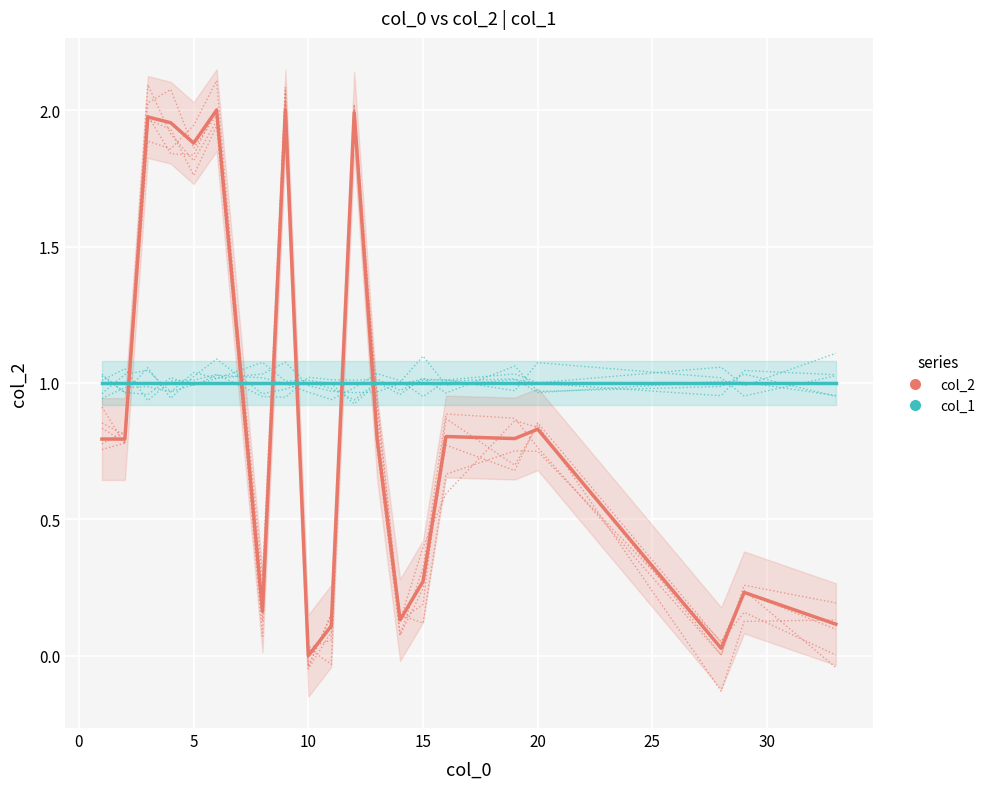

Is it true that col_2 equals 1.3 at 11?

False